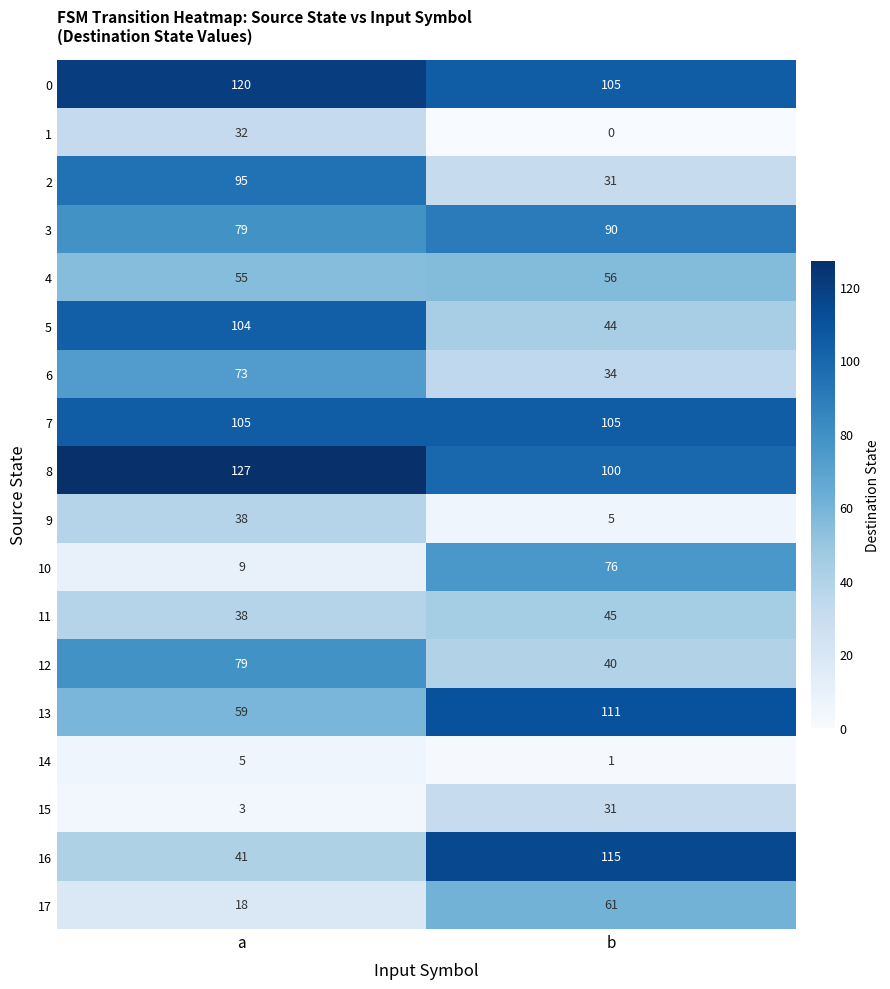

The value of 5 at a is 185. True or false?

False